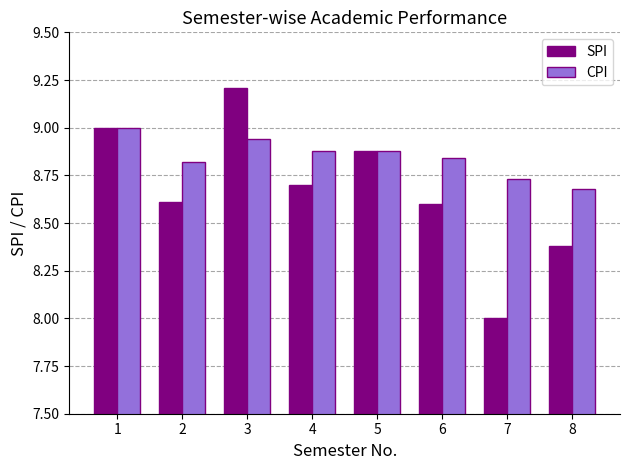

Rank the series by their average value, from lowest to highest.

SPI, CPI